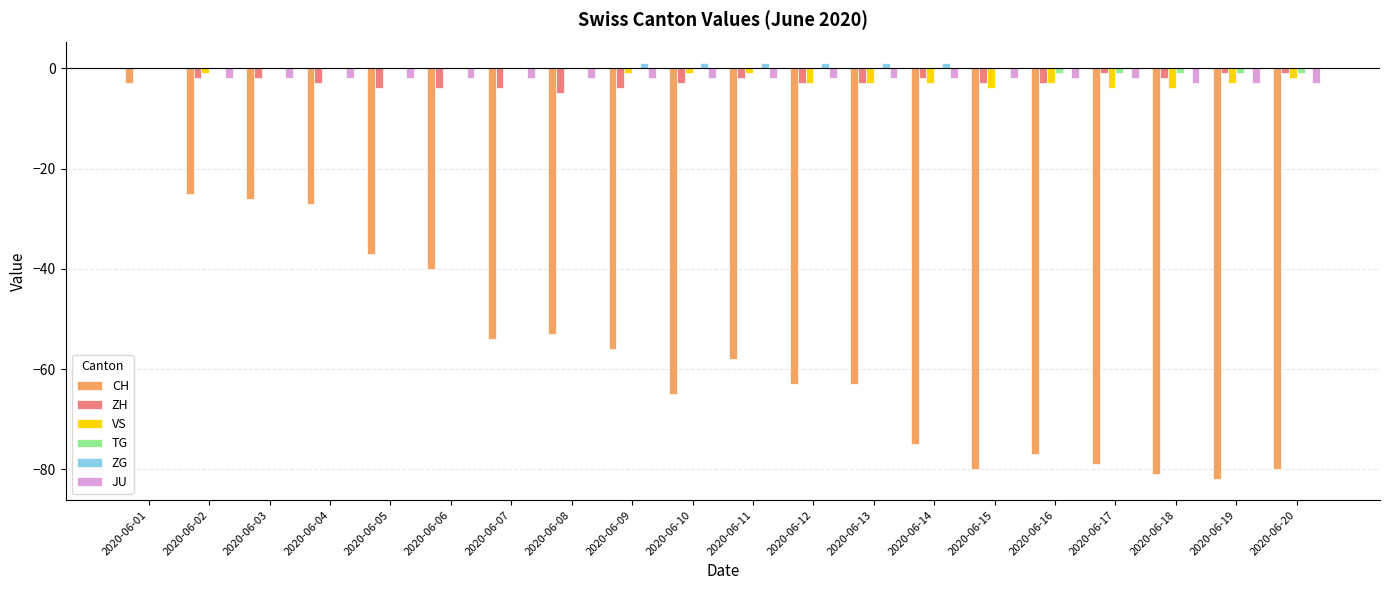

What are all the series names shown in the legend?

CH, ZH, VS, TG, ZG, JU